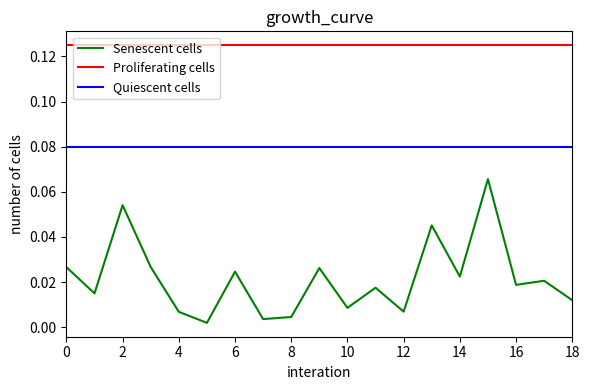

Is this an area chart (filled region under the line)?

No